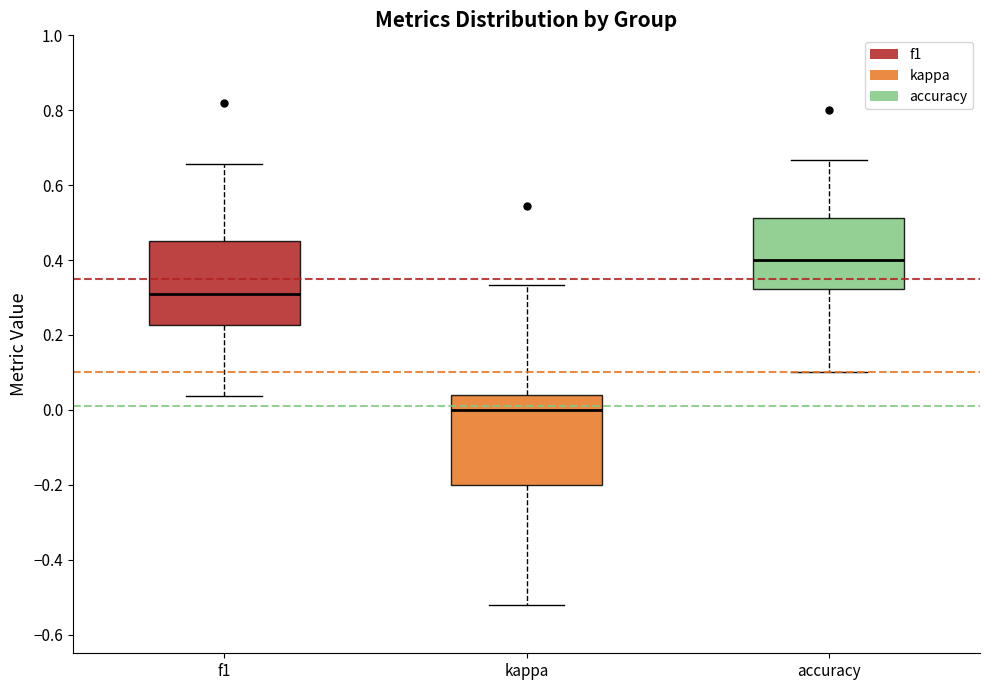

Reading left to right, transcribe this box plot: for each box, give where its median line is, the range the box spans, and where its two whiskers end, as read against the y-axis. The values are not printed on the chart, so give them approximately, as read against the axis.

f1: median 0.32, box 0.22 to 0.46, whiskers 0.04 to 0.66
kappa: median 0.00, box -0.20 to 0.04, whiskers -0.52 to 0.34
accuracy: median 0.40, box 0.32 to 0.52, whiskers 0.10 to 0.66